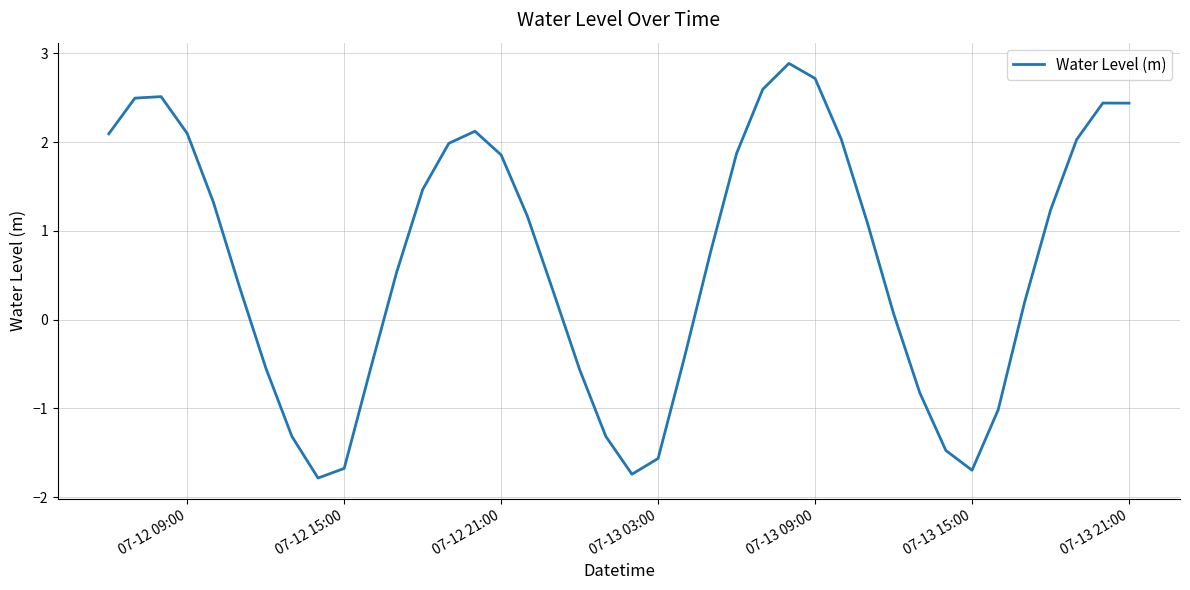

What is the minimum value shown in the chart?

-1.8